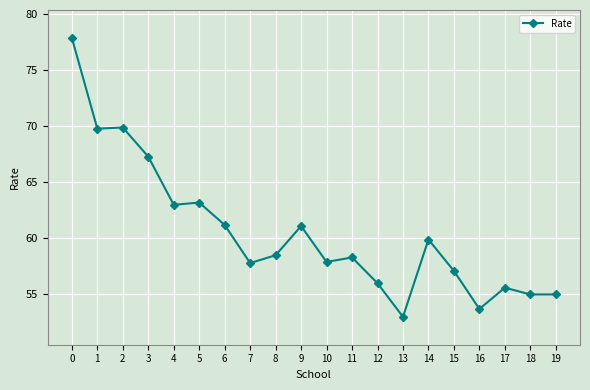

What is the value of the 3rd point from the left?

69.9